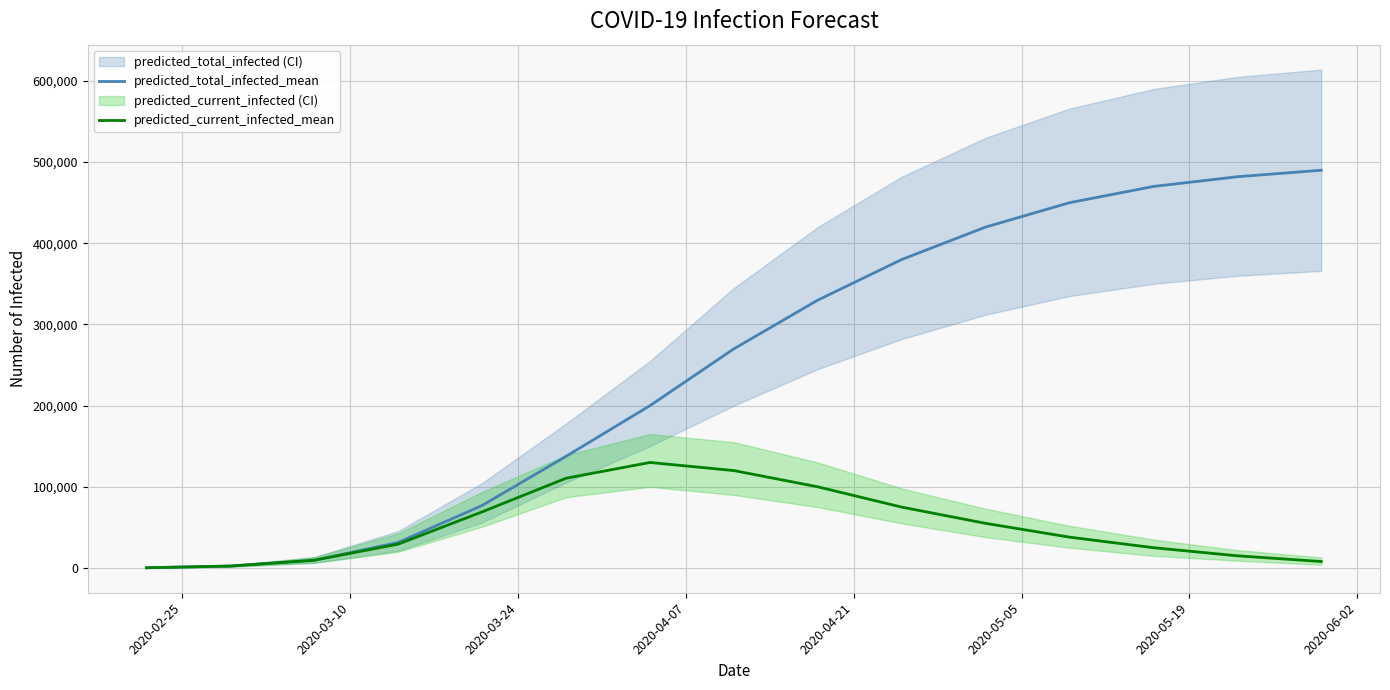

True or false: predicted_current_infected_mean and predicted_total_infected_mean cross at least once.

False